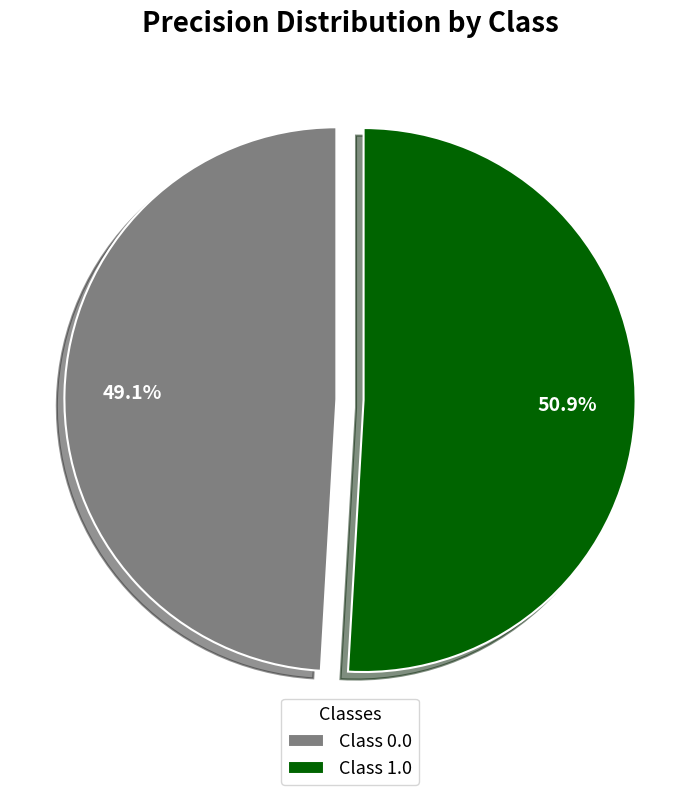

What percentage is NOT represented by Class 1.0?

49.1%